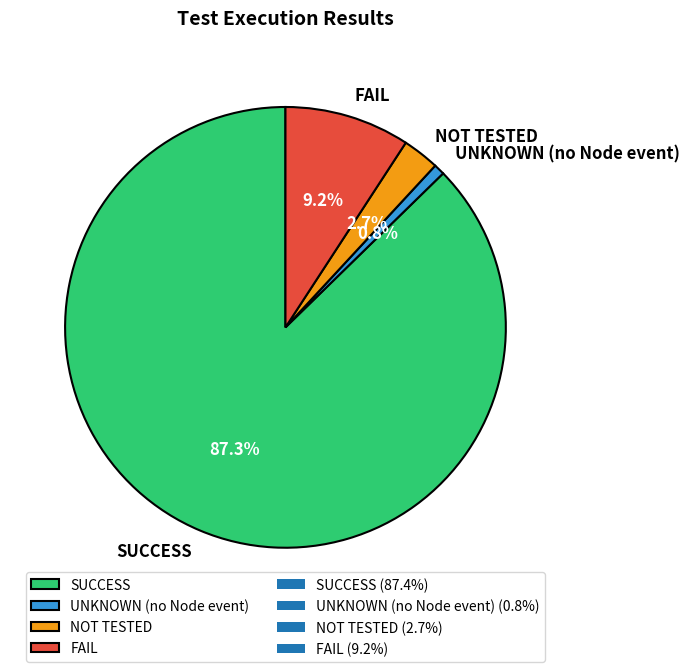

Combined, what portion of the pie is NOT TESTED and FAIL?

11.9%